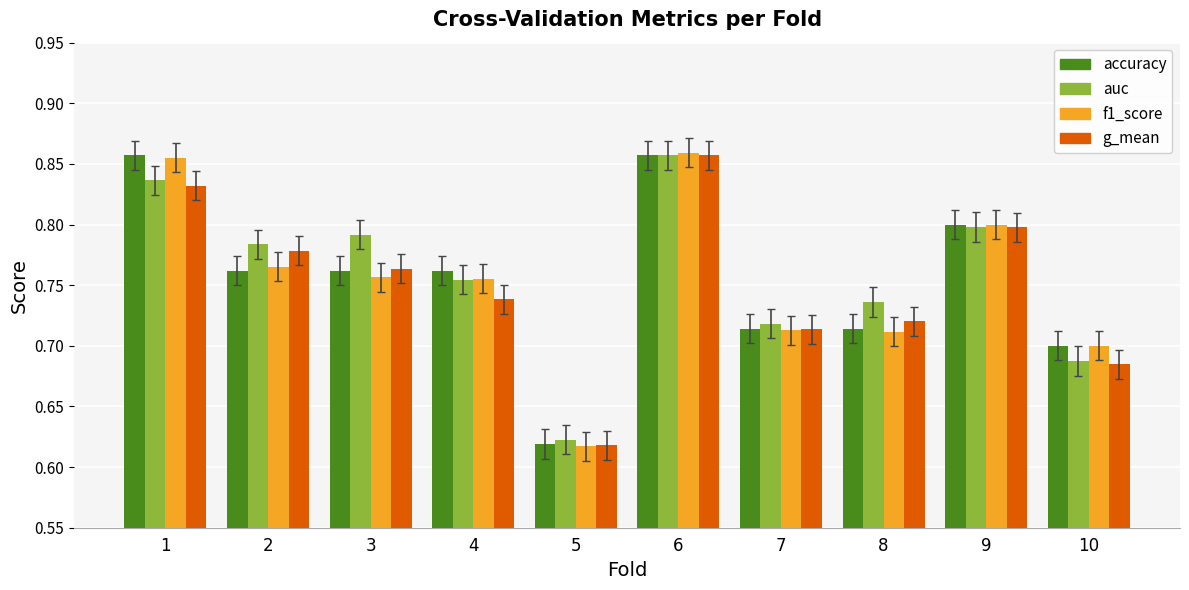

Which category has the highest value in the g_mean series?

6